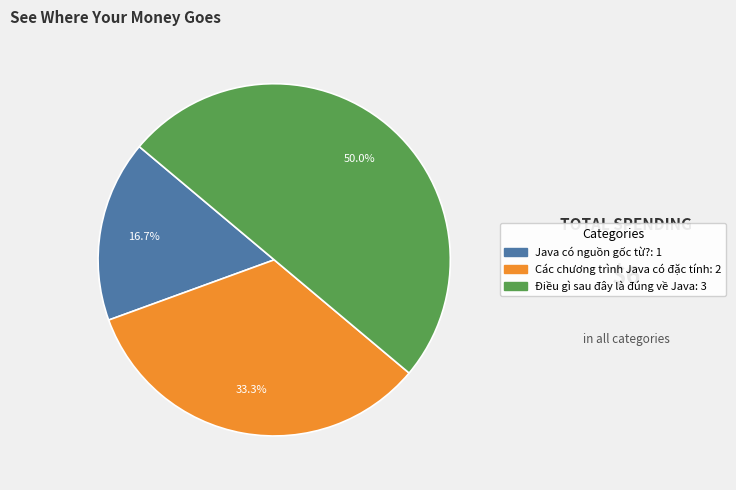

To the nearest percent, what is the difference between the Java có nguồn gốc từ? and Các chương trình Java có đặc tính slice percentages?

17%